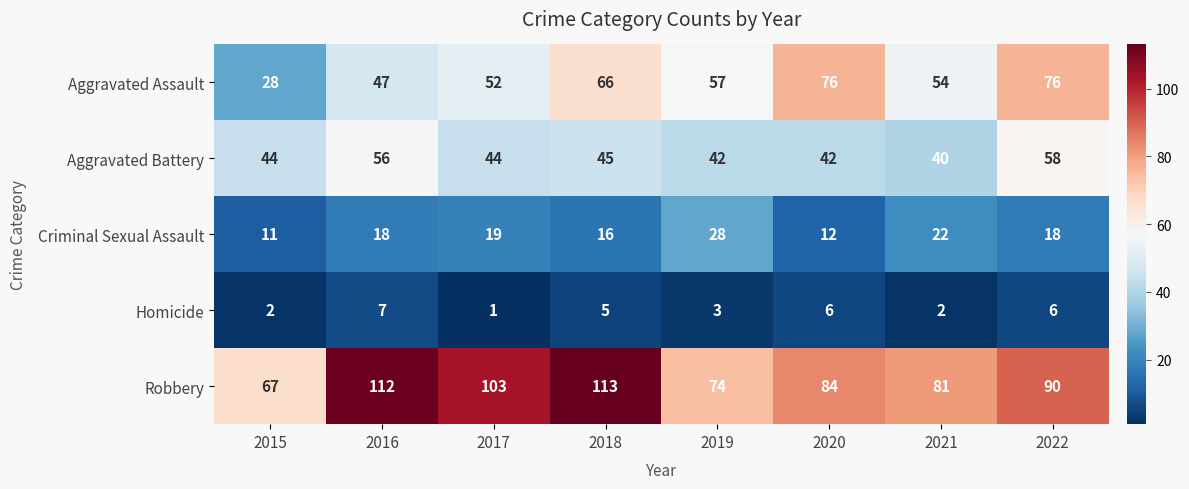

What is the lowest value of the Aggravated Assault series?

28